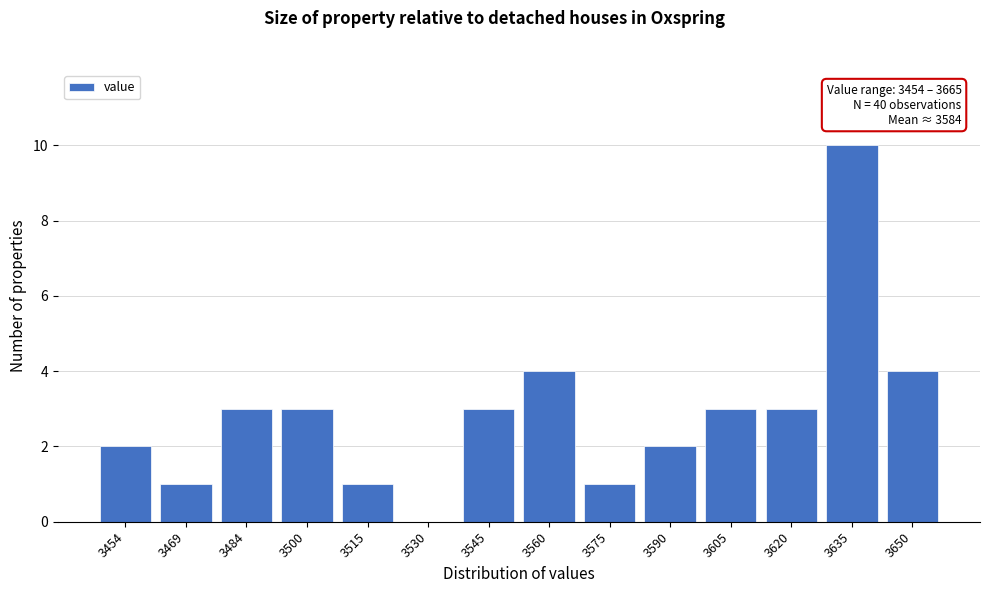

Reading left to right, list all the values displayed in this chart.

3454=2	3469=1	3484=3	3500=3	3515=1	3530=0	3545=3	3560=4	3575=1	3590=2	3605=3	3620=3	3635=10	3650=4